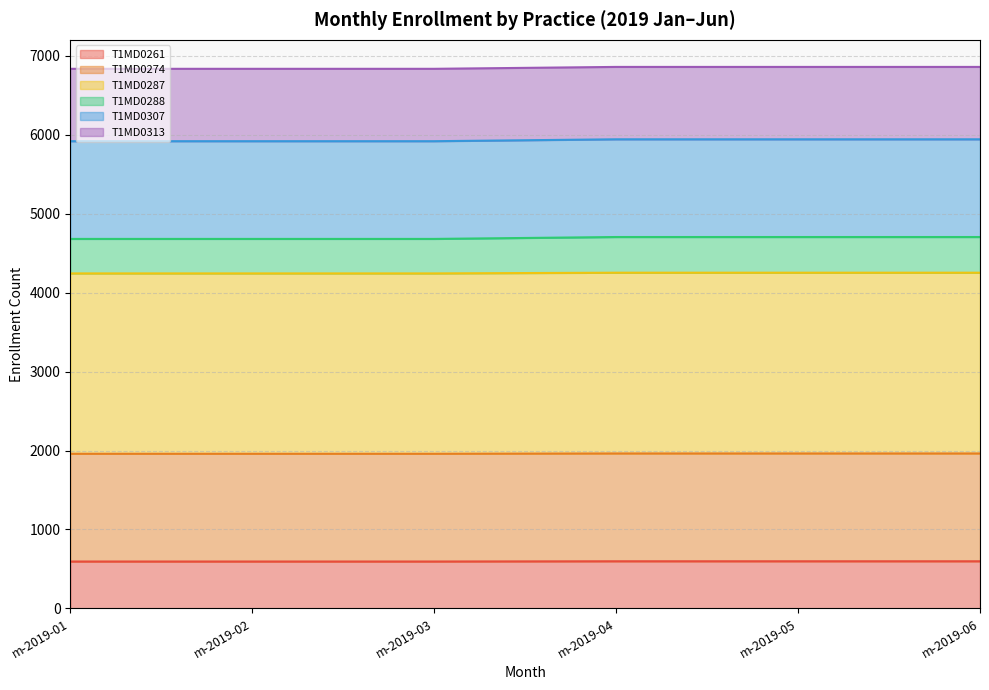

True or false: T1MD0274 and T1MD0288 intersect in this chart.

False